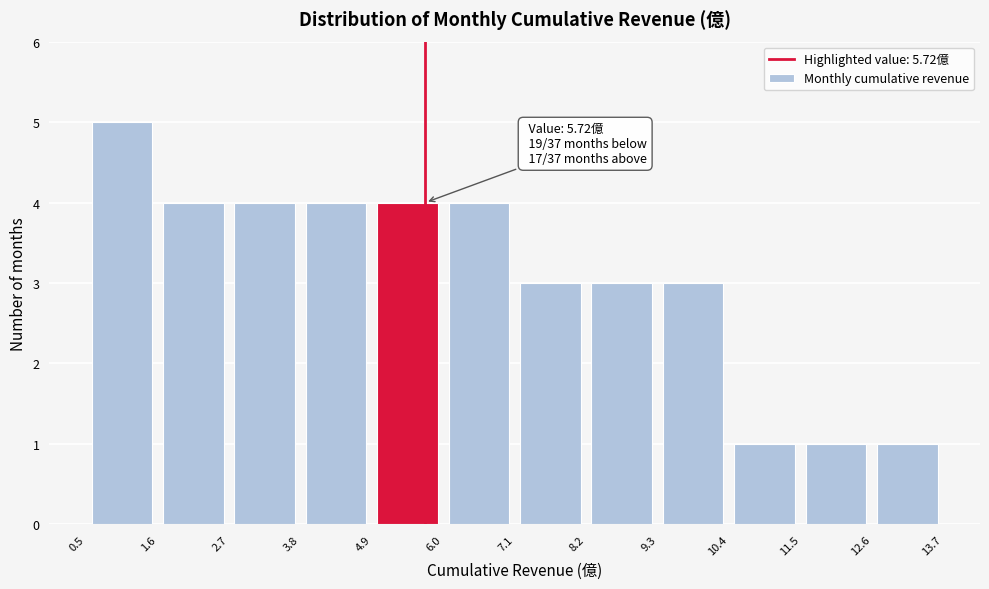

Over which range of the x-axis is the bar tallest?

0.5 to 1.6